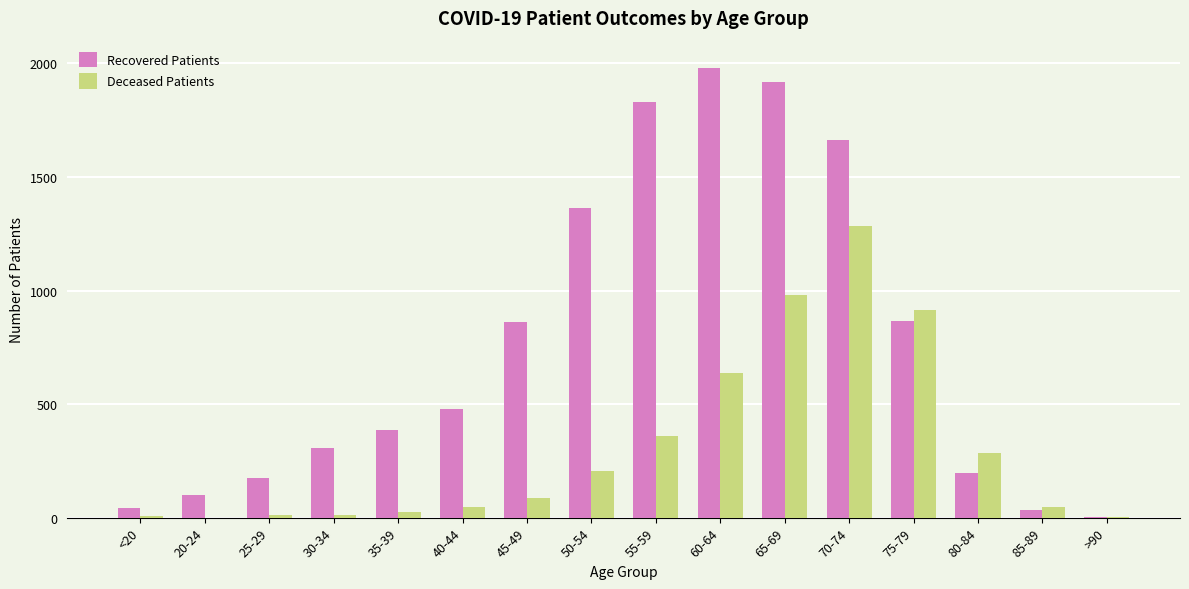

What is the maximum value for Recovered Patients?

1978